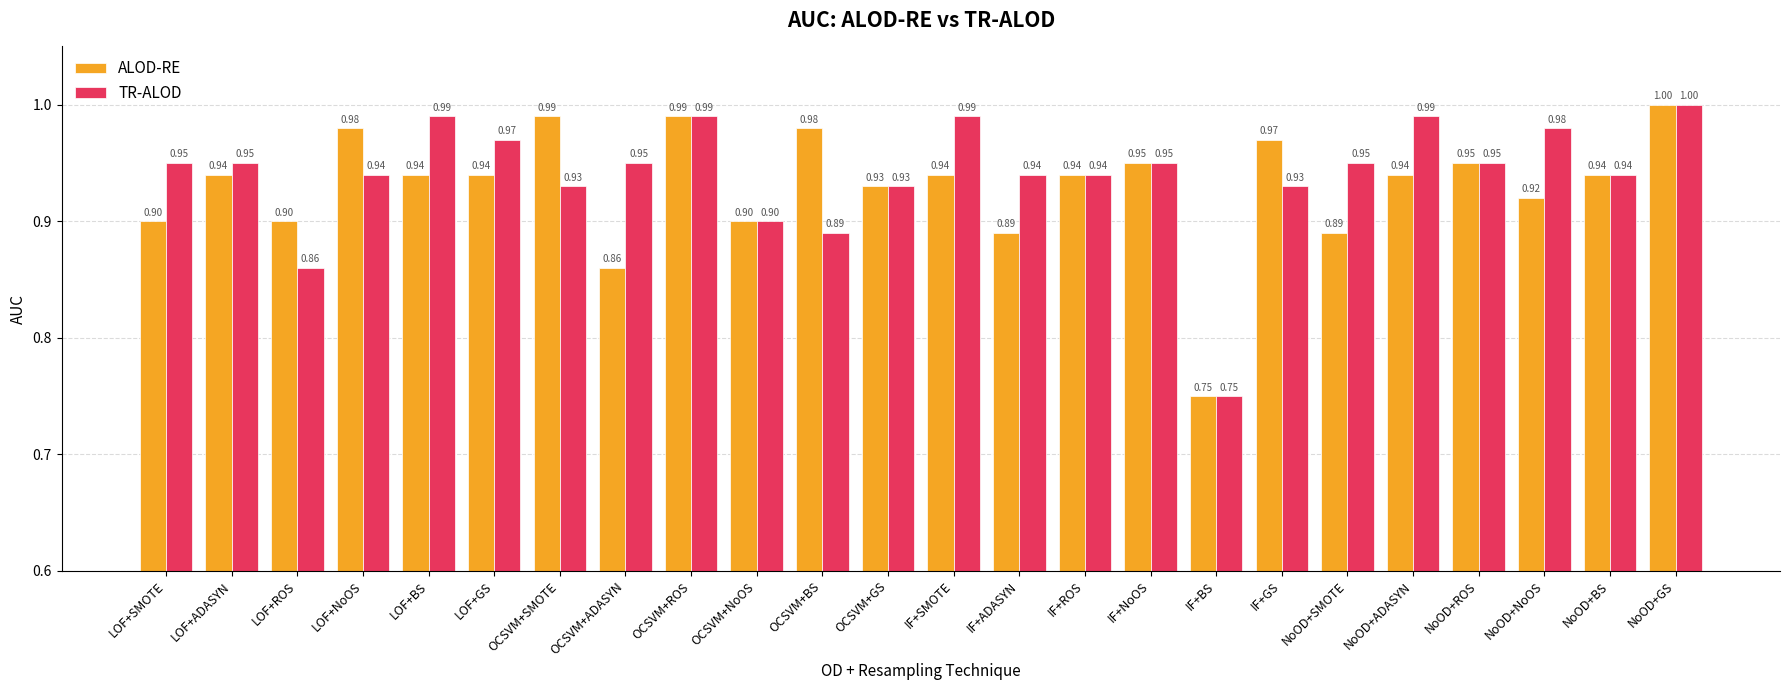

What is the greatest value displayed?

1.0